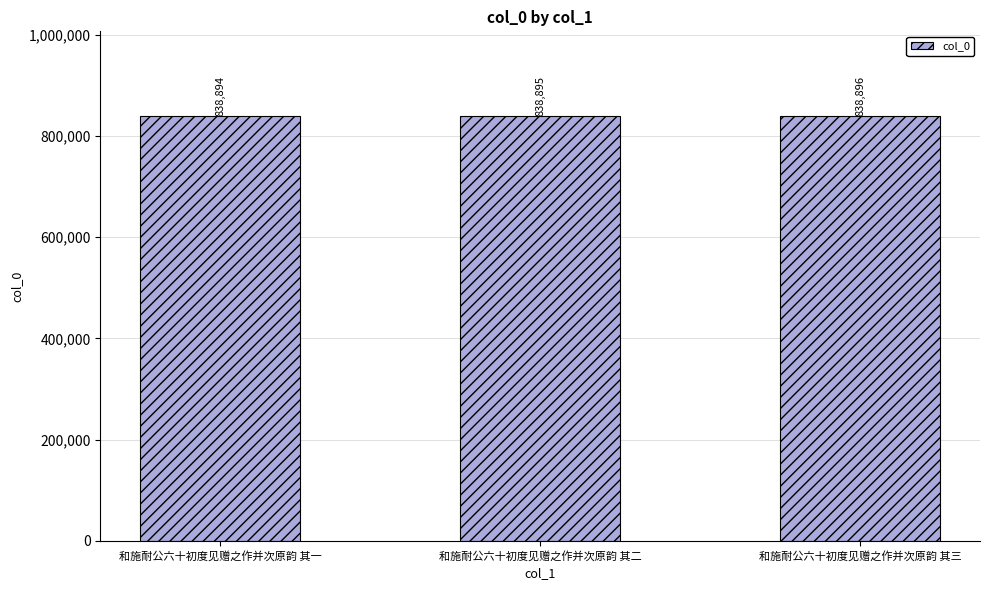

What position from the right is 和施耐公六十初度见赠之作并次原韵 其二?

2